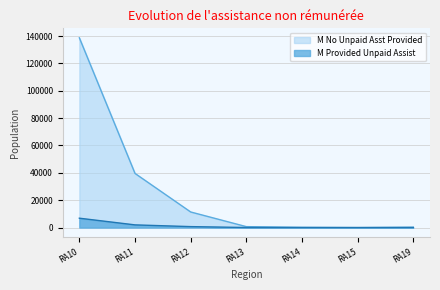

Which series has the largest total across all categories?

M No Unpaid Asst Provided